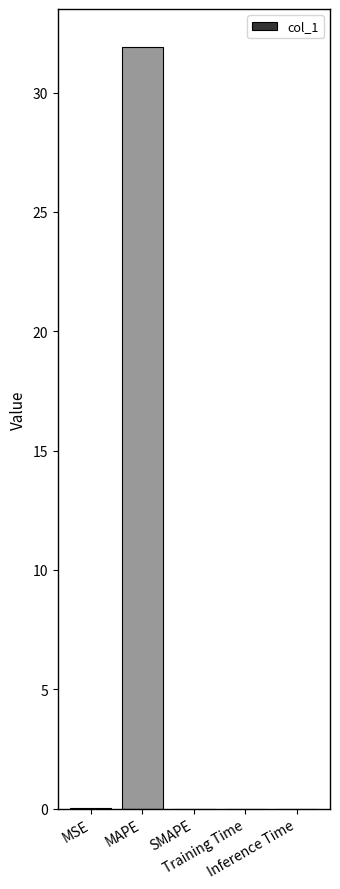

What is the maximum value shown in the chart?

31.9